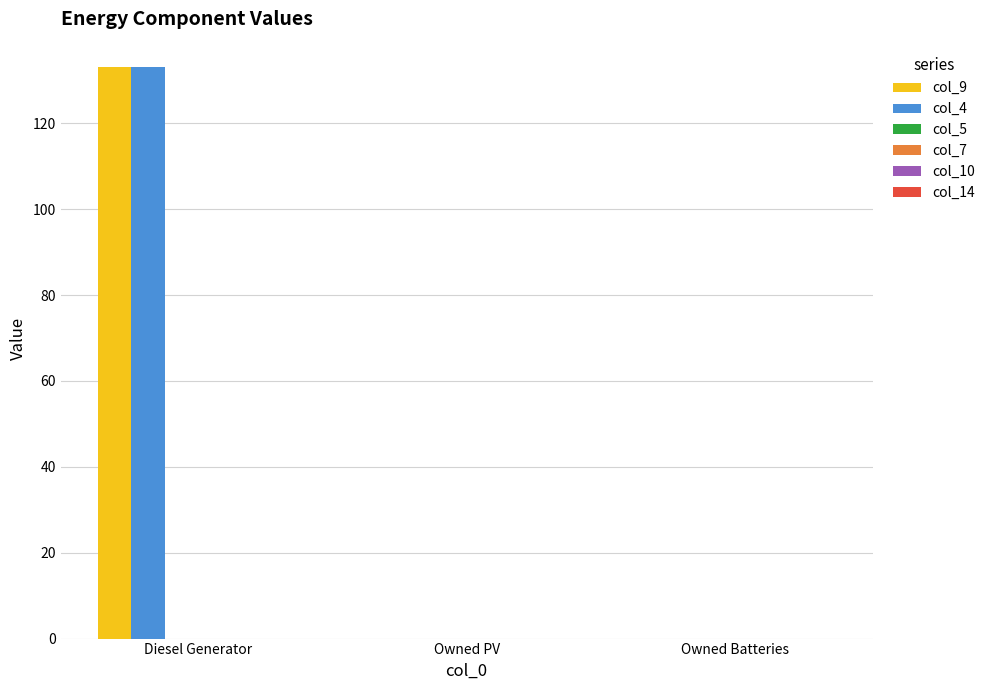

Reading left to right, transcribe all the data shown in this chart.

col_9: Diesel Generator=133	Owned PV=0	Owned Batteries=0
col_4: Diesel Generator=133	Owned PV=0	Owned Batteries=0